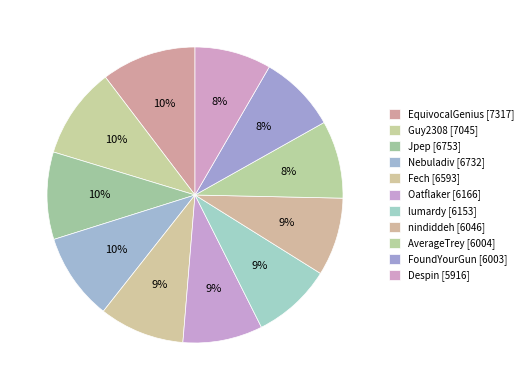

To the nearest percent, what percentage of the pie is AverageTrey?

8%